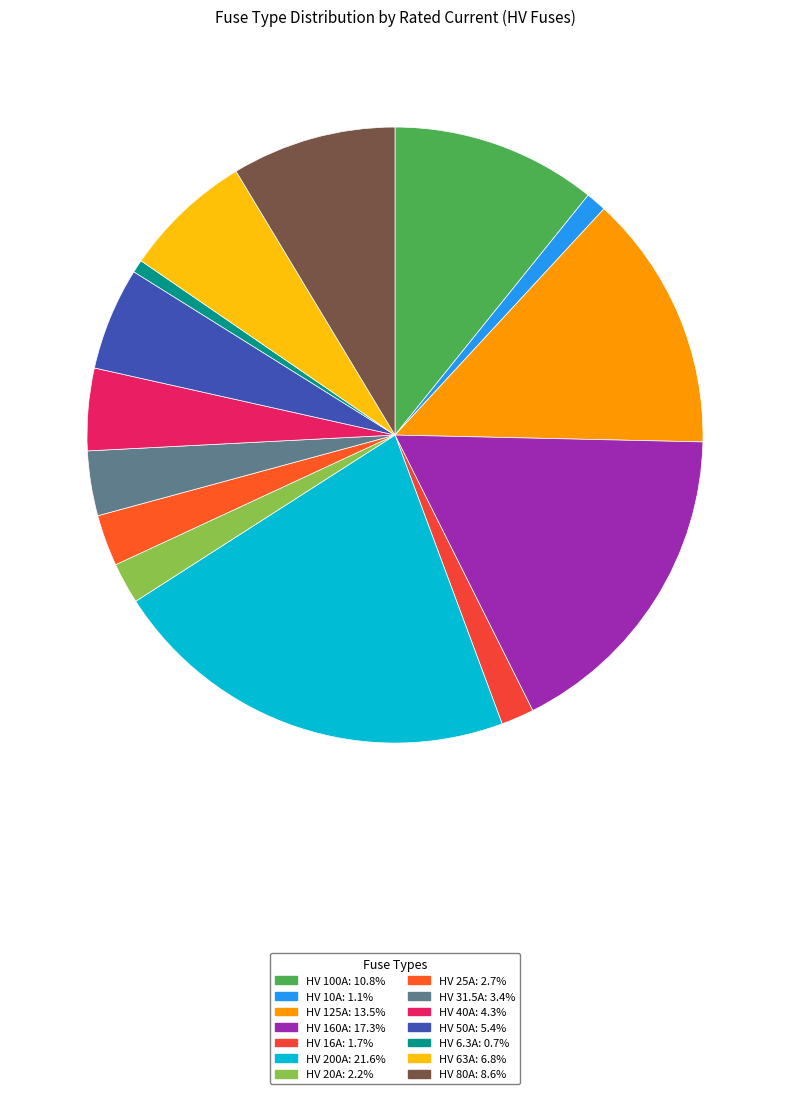

What is the total percentage of HV 80A and HV 50A?

14.0%